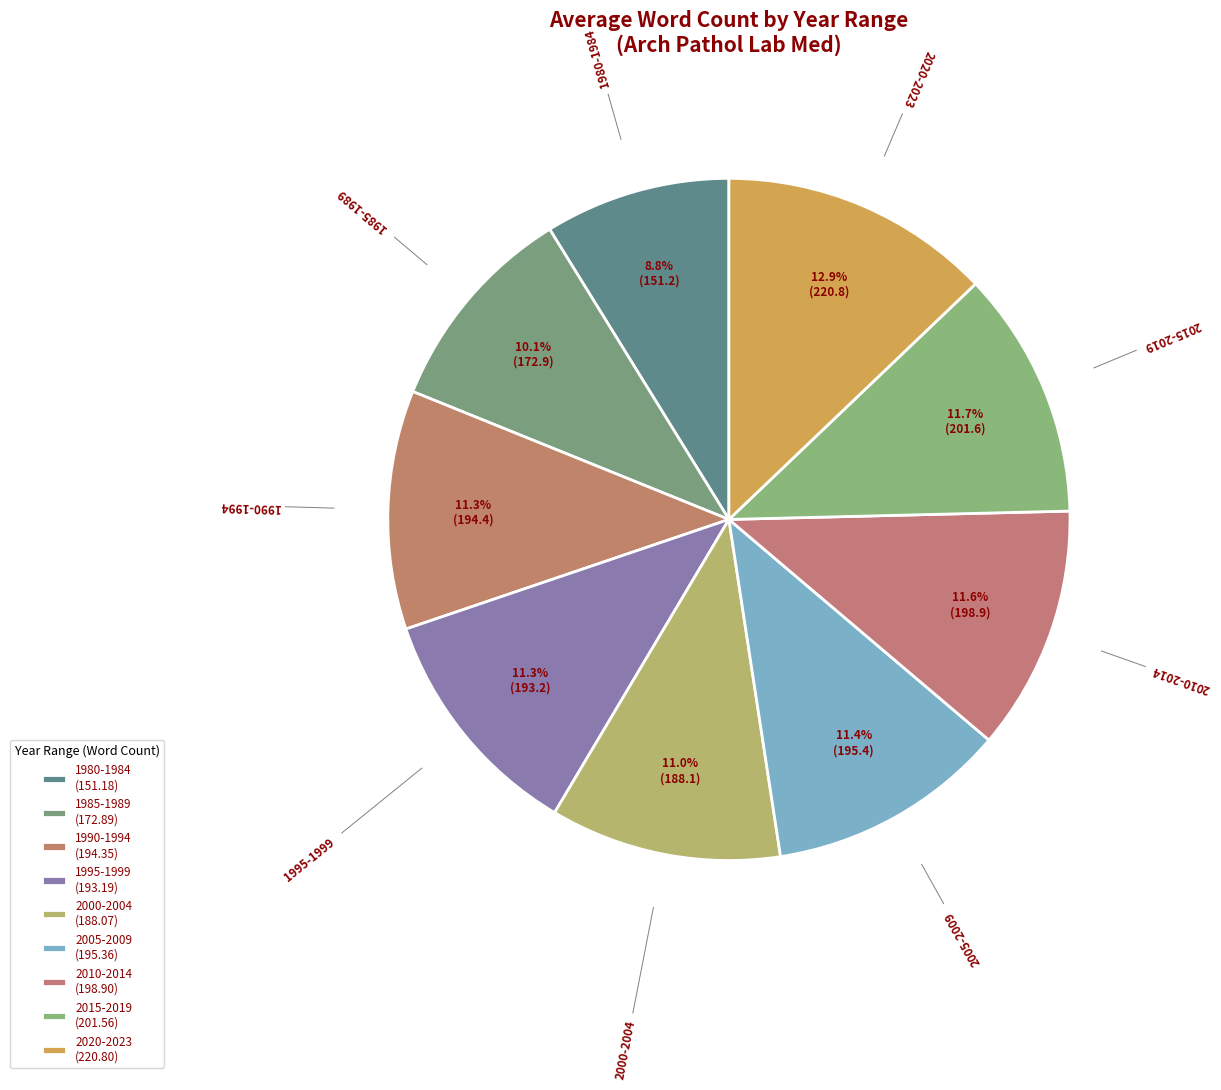

What portion of the pie excludes 2000-2004?

89.0%